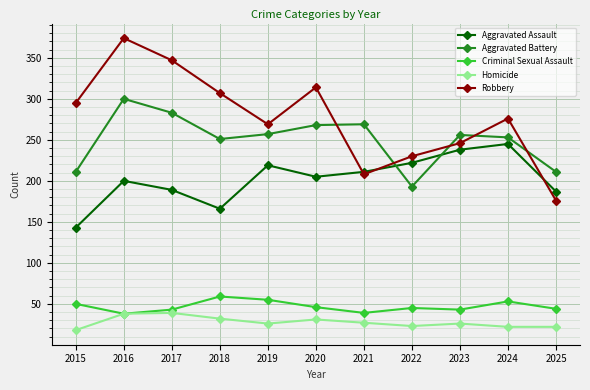

Rank the series by their maximum value, from highest to lowest.

Robbery, Aggravated Battery, Aggravated Assault, Criminal Sexual Assault, Homicide